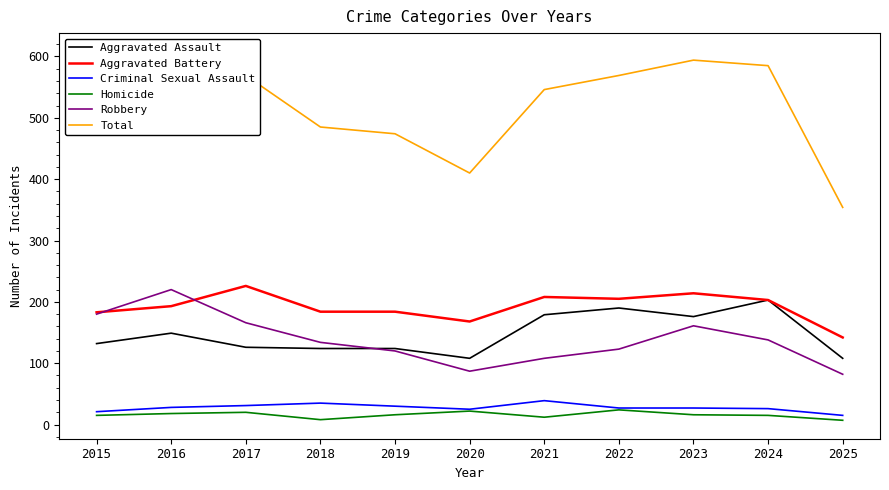

How many interior local valleys does the Total series have?

1